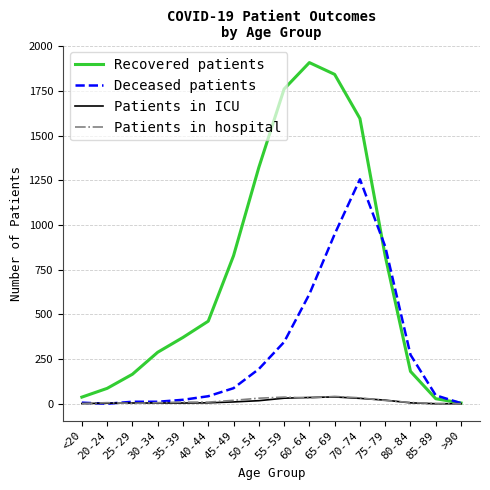

What is the difference between the highest and lowest values at 70-74?

1566